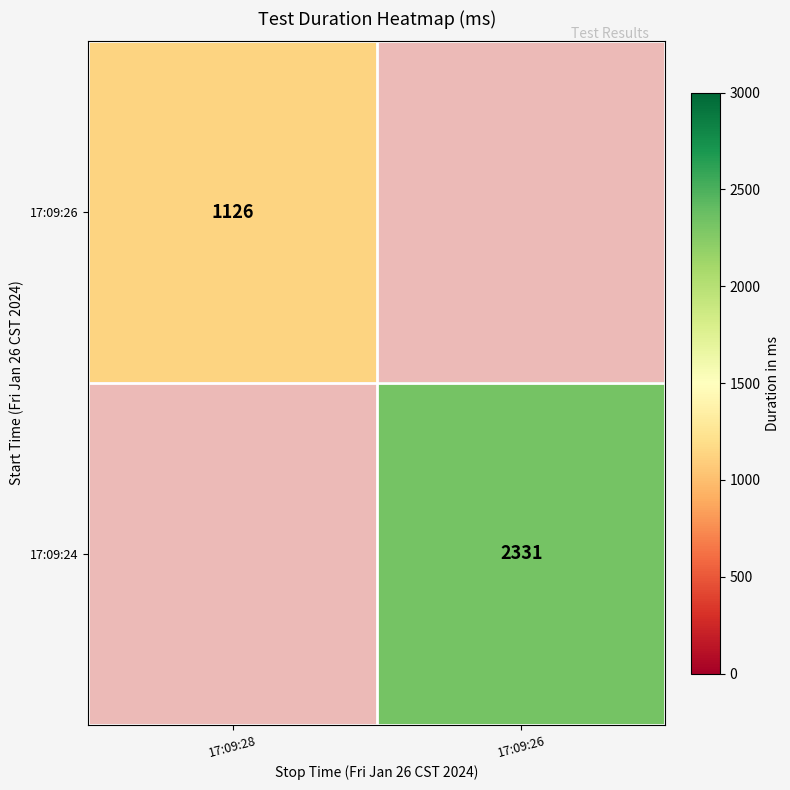

Is it true that 17:09:24 equals 2331 at 17:09:26?

True